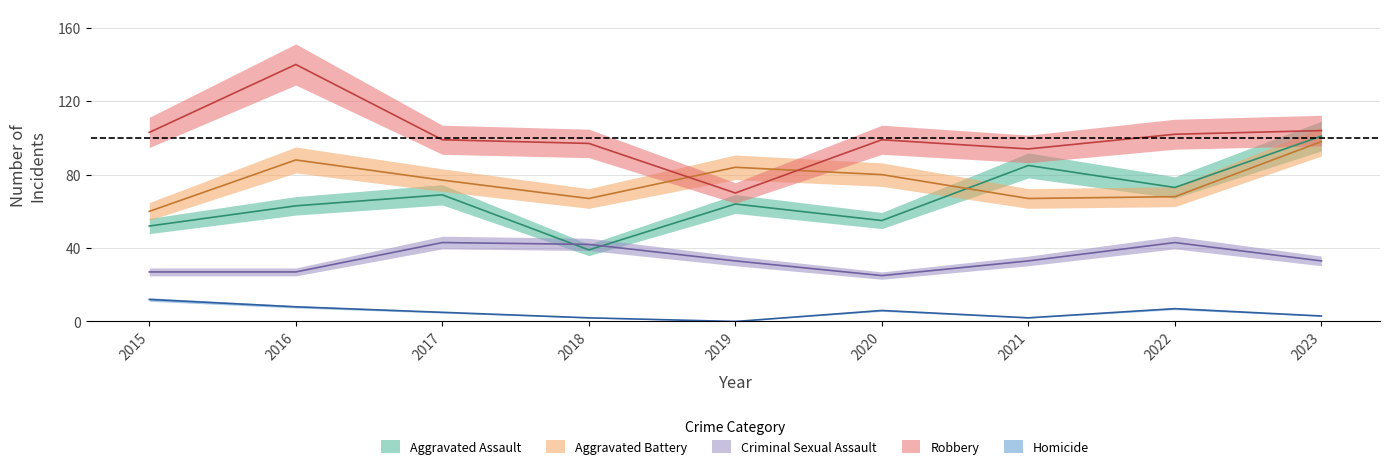

Count the number of categories in the chart.

9